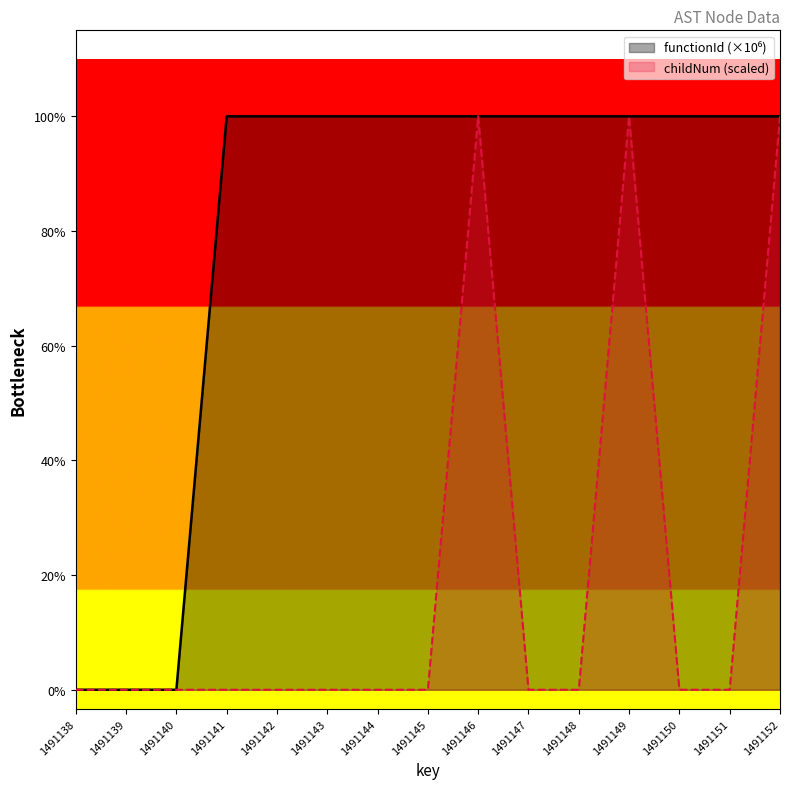

What are all the series names shown in the legend?

functionId, childNum